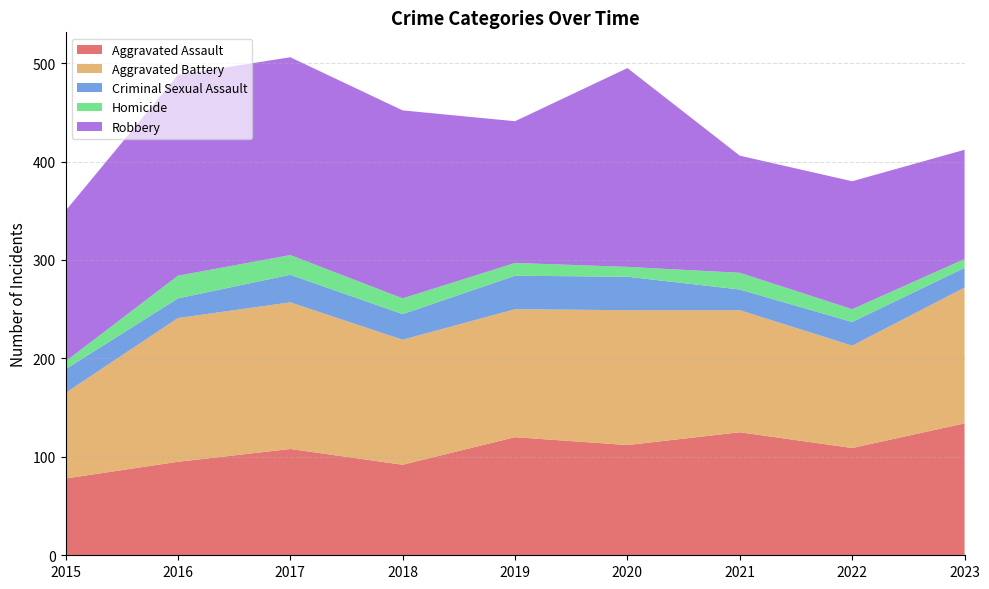

Reading left to right, extract all data points from this chart.

Aggravated Assault: 2015=78	2016=95	2017=108	2018=92	2019=120	2020=112	2021=125	2022=109	2023=134
Aggravated Battery: 2015=87	2016=146	2017=149	2018=127	2019=130	2020=137	2021=124	2022=104	2023=138
Criminal Sexual Assault: 2015=24	2016=20	2017=28	2018=26	2019=34	2020=34	2021=21	2022=24	2023=20
Homicide: 2015=8	2016=23	2017=20	2018=16	2019=13	2020=10	2021=17	2022=13	2023=9
Robbery: 2015=153	2016=204	2017=201	2018=191	2019=144	2020=202	2021=119	2022=130	2023=111